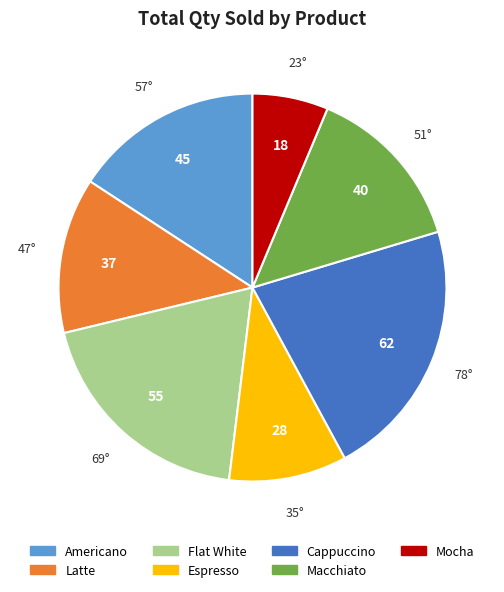

Is the sum of Americano and Cappuccino greater than half?

No